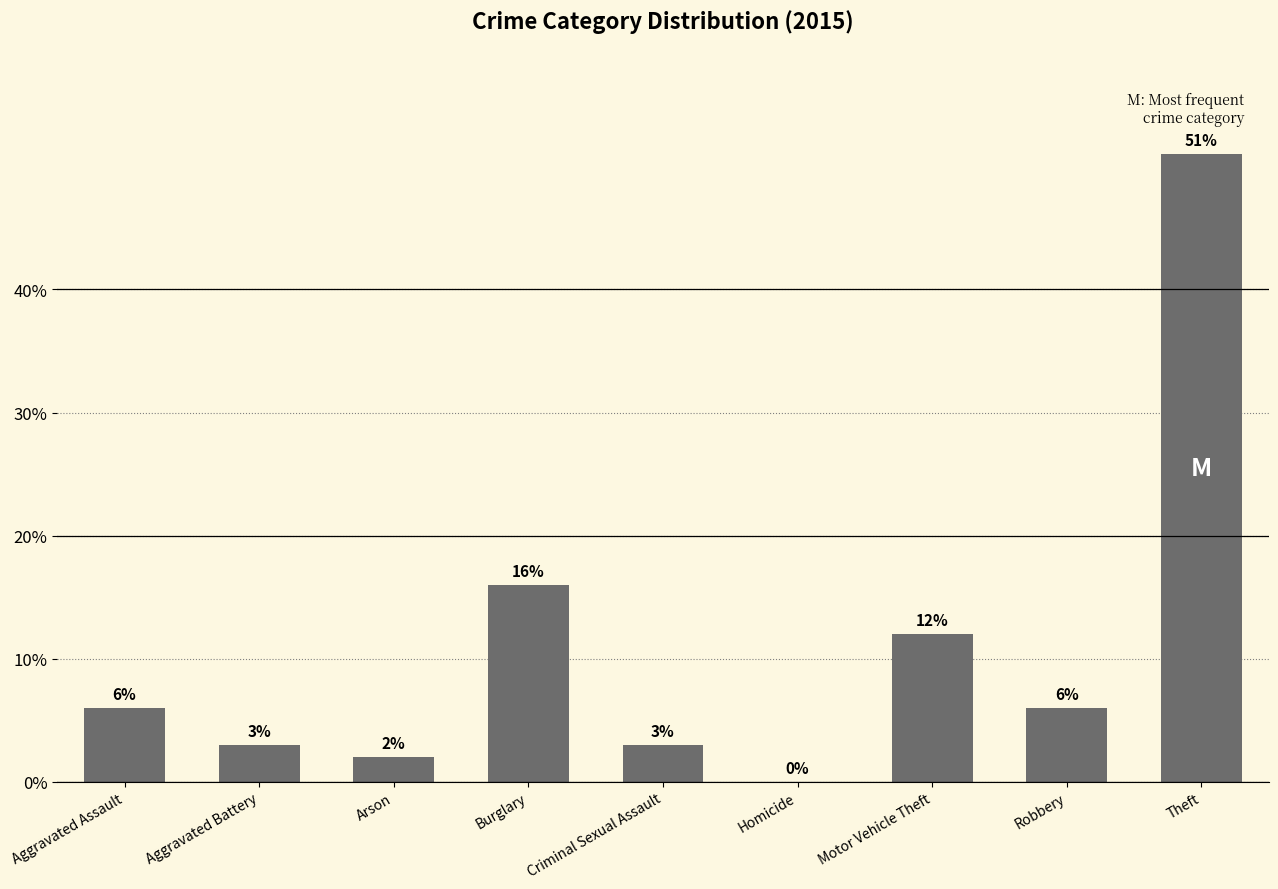

True or false: the data shows 2 at Arson.

True